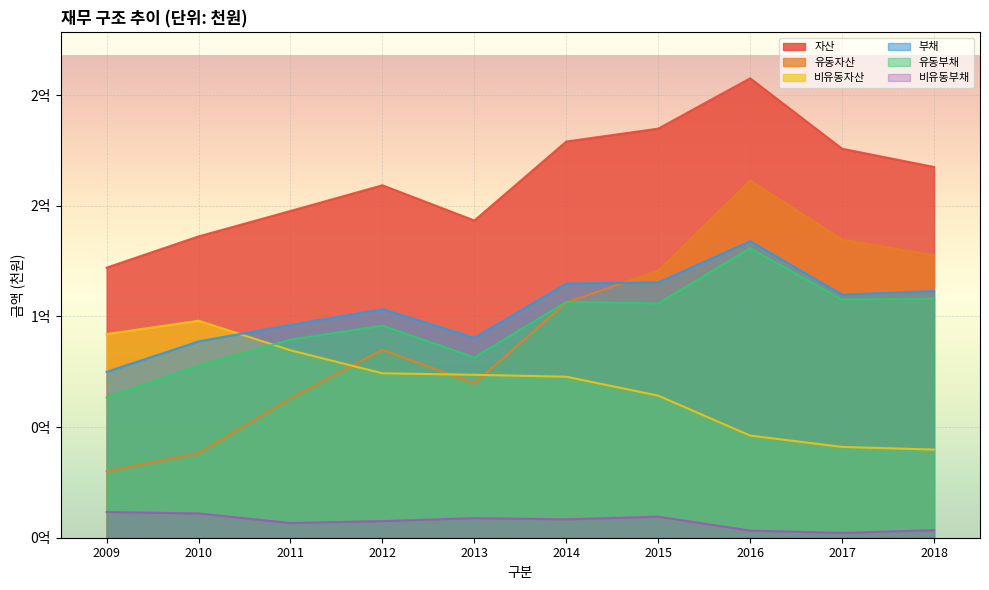

Does the chart display data point markers on the line(s)?

No